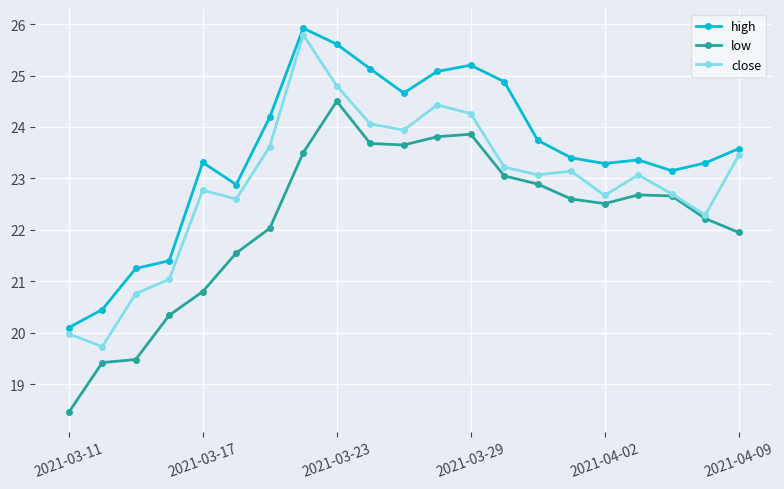

What is the minimum value for close?

19.7